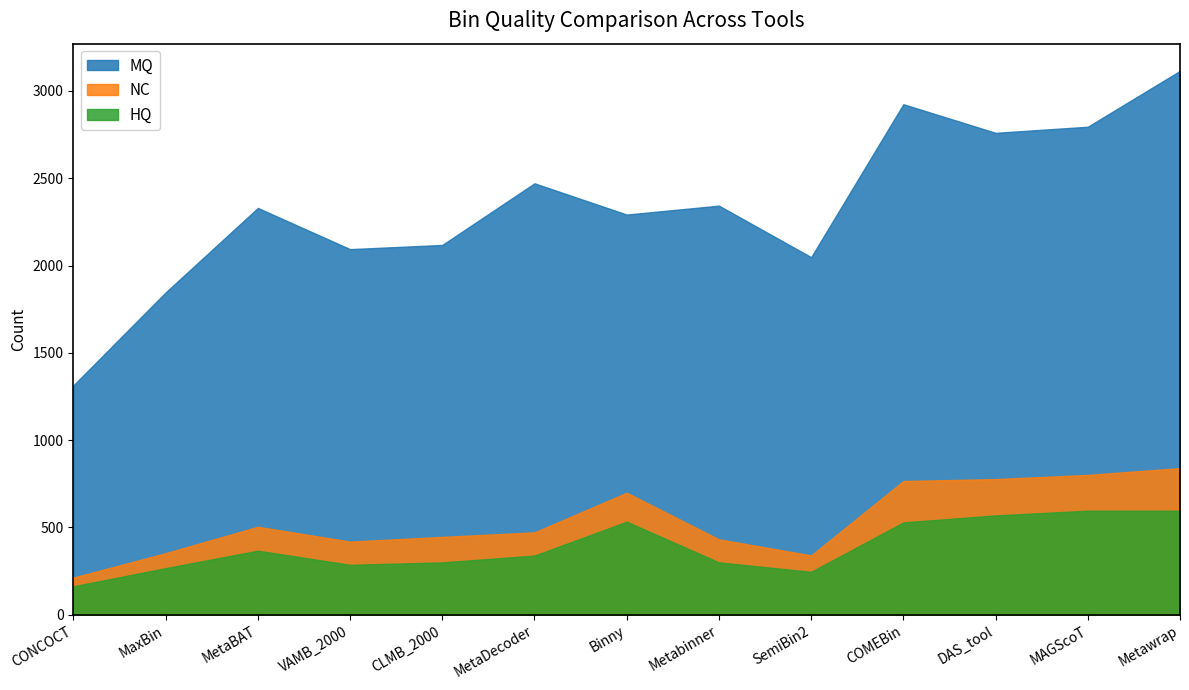

What is the value of the NC point at the 13th from the left?

840